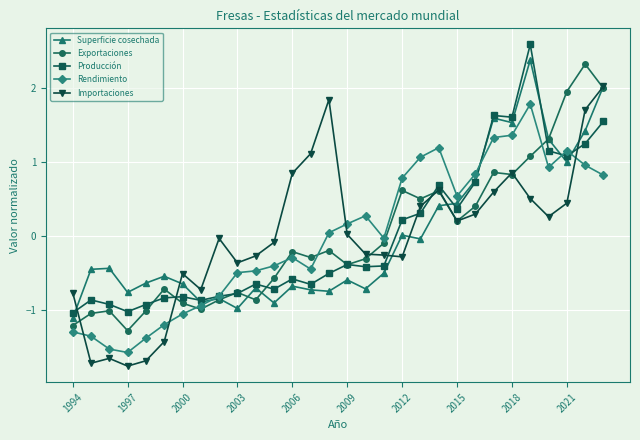

What is the value of the Producción point at the 7th from the left?

-0.8